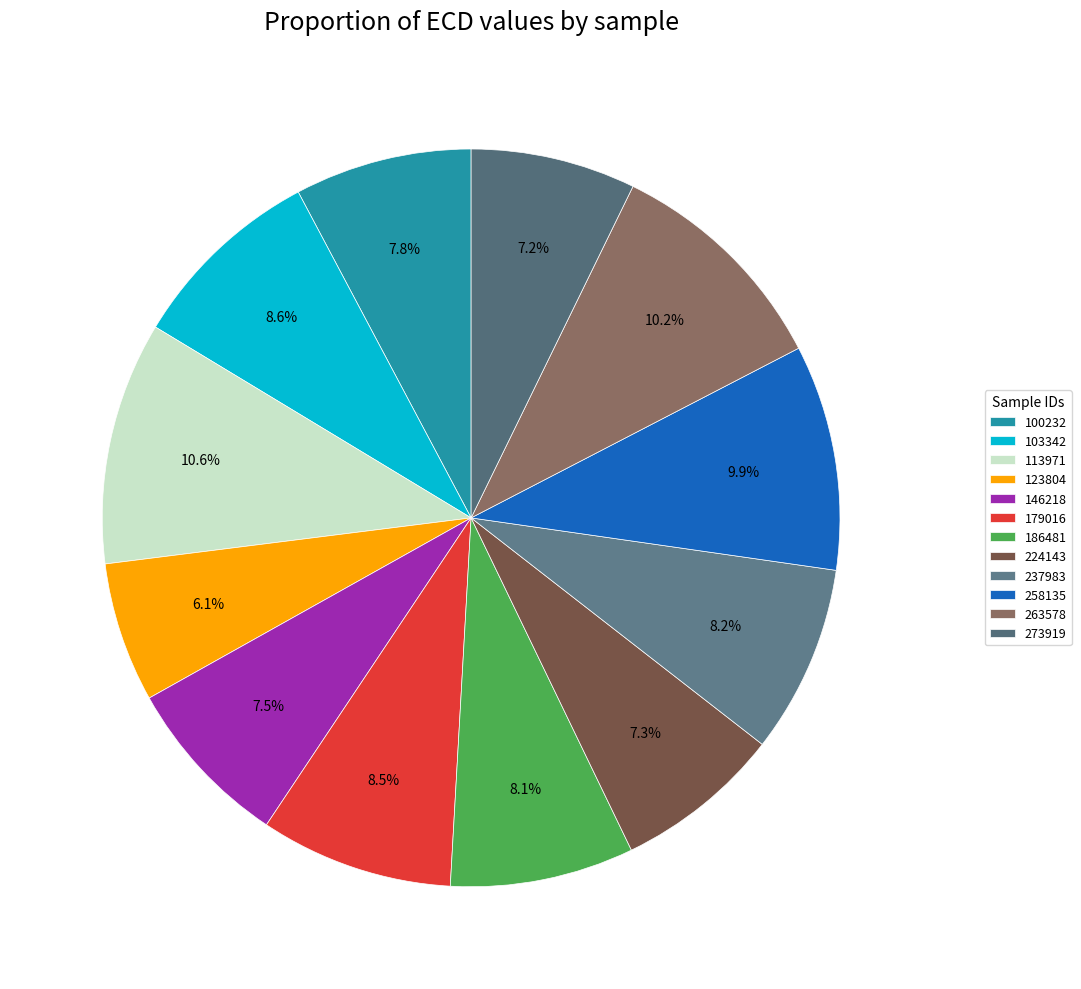

Rank the categories by value from highest to lowest.

113971, 263578, 258135, 103342, 179016, 237983, 186481, 100232, 146218, 224143, 273919, 123804